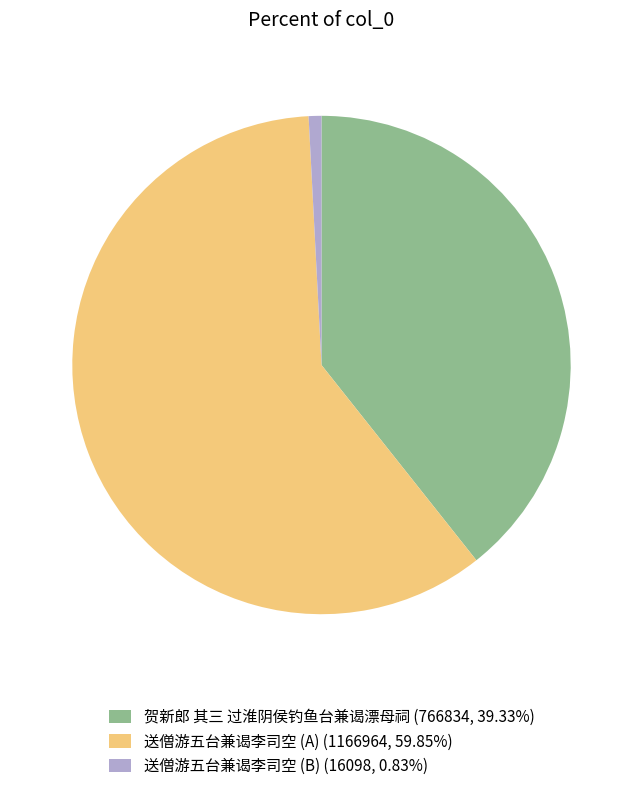

What is the ratio of the value at 贺新郎 其三 过淮阴侯钓鱼台兼谒漂母祠 (766834, 39.33%) to the value at 送僧游五台兼谒李司空 (A) (1166964, 59.85%)?

0.7